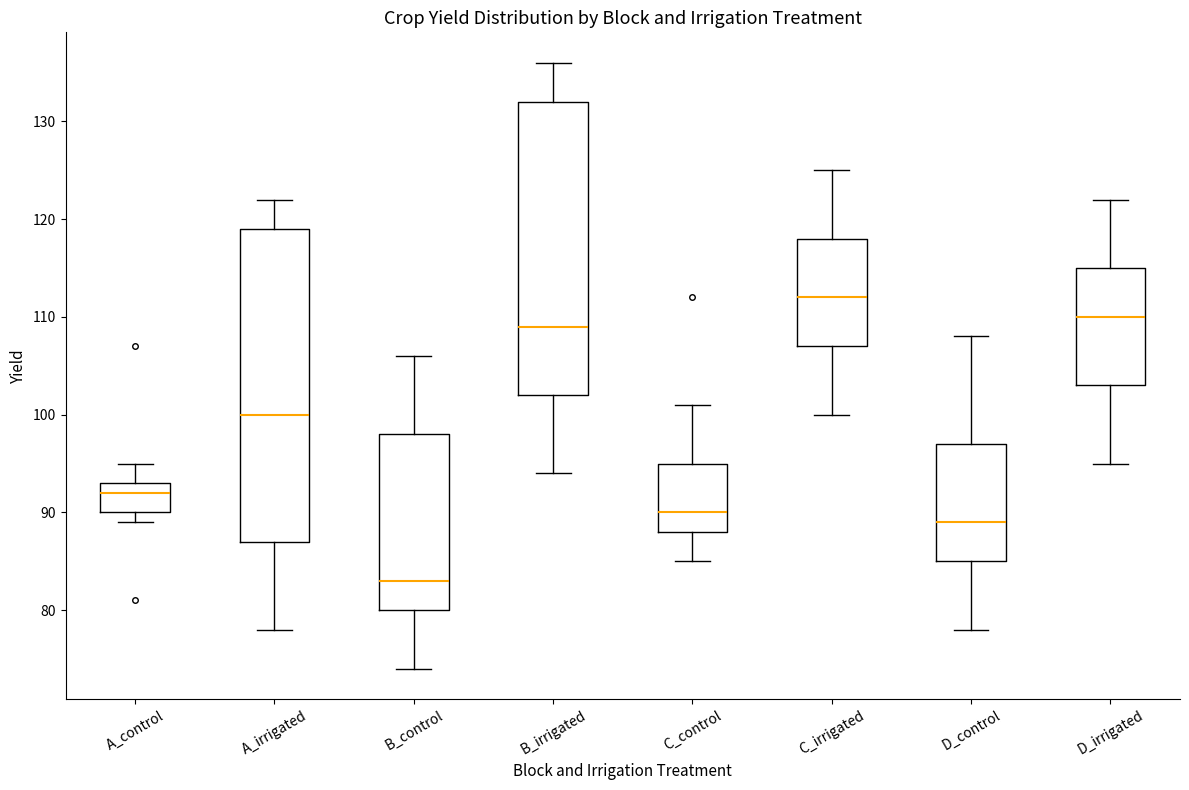

Reading left to right, transcribe this box plot: for each box, give where its median line is, the range the box spans, and where its two whiskers end, as read against the y-axis. The values are not printed on the chart, so give them approximately, as read against the axis.

A_control: median 92, box 90 to 93, whiskers 89 to 95
A_irrigated: median 100, box 87 to 119, whiskers 78 to 122
B_control: median 83, box 80 to 98, whiskers 74 to 106
B_irrigated: median 109, box 102 to 132, whiskers 94 to 136
C_control: median 90, box 88 to 95, whiskers 85 to 101
C_irrigated: median 112, box 107 to 118, whiskers 100 to 125
D_control: median 89, box 85 to 97, whiskers 78 to 108
D_irrigated: median 110, box 103 to 115, whiskers 95 to 122